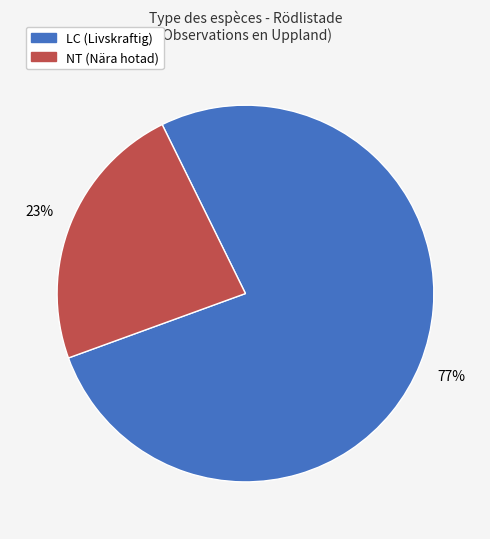

Is there a majority slice in this chart?

Yes